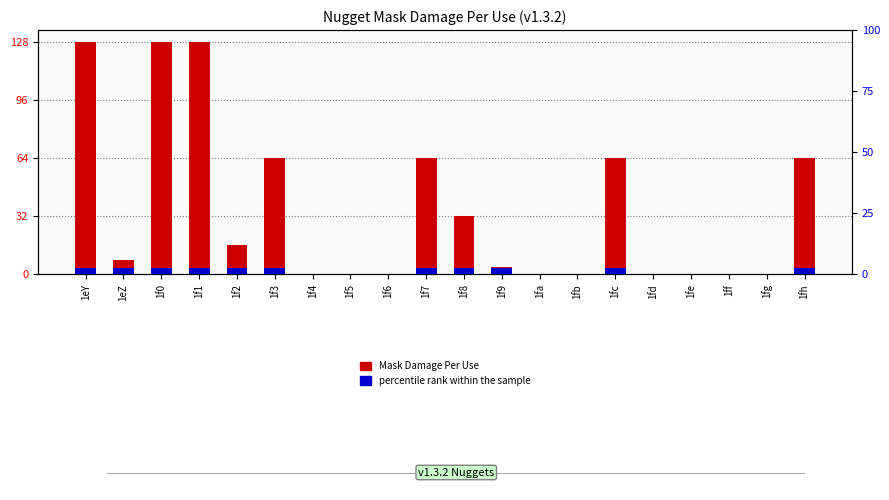

How many values in percentile rank within the sample are above zero?

11